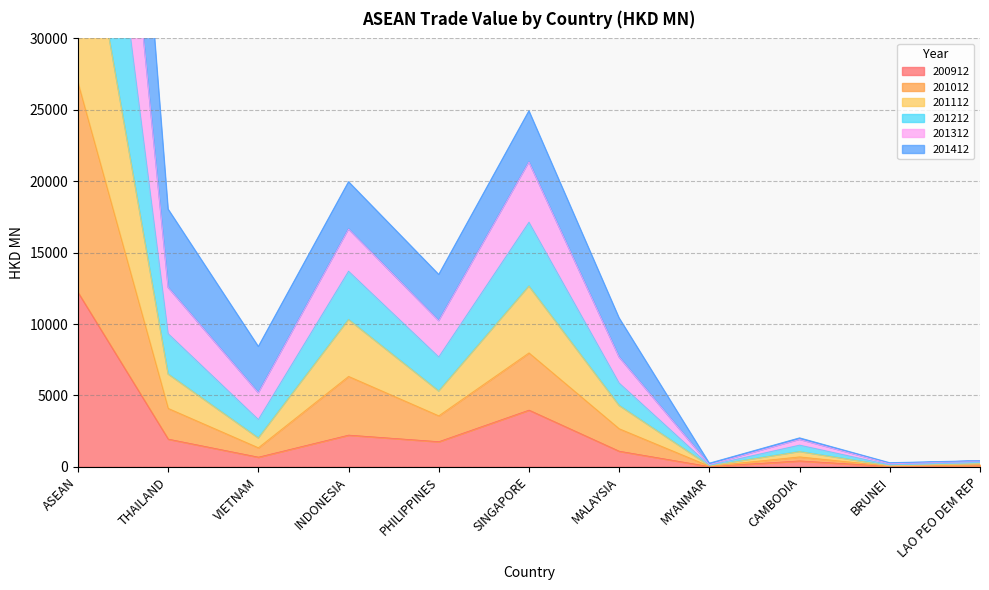

Does the chart have visible grid lines?

Yes